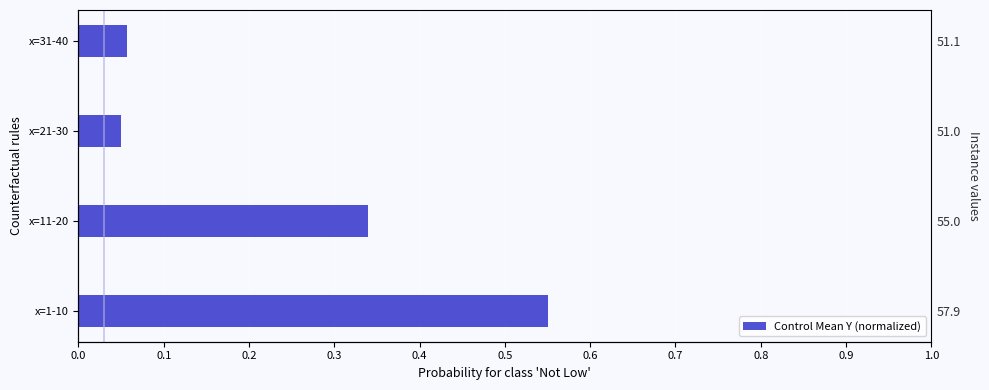

What is the difference between the second highest and second lowest values?

0.3